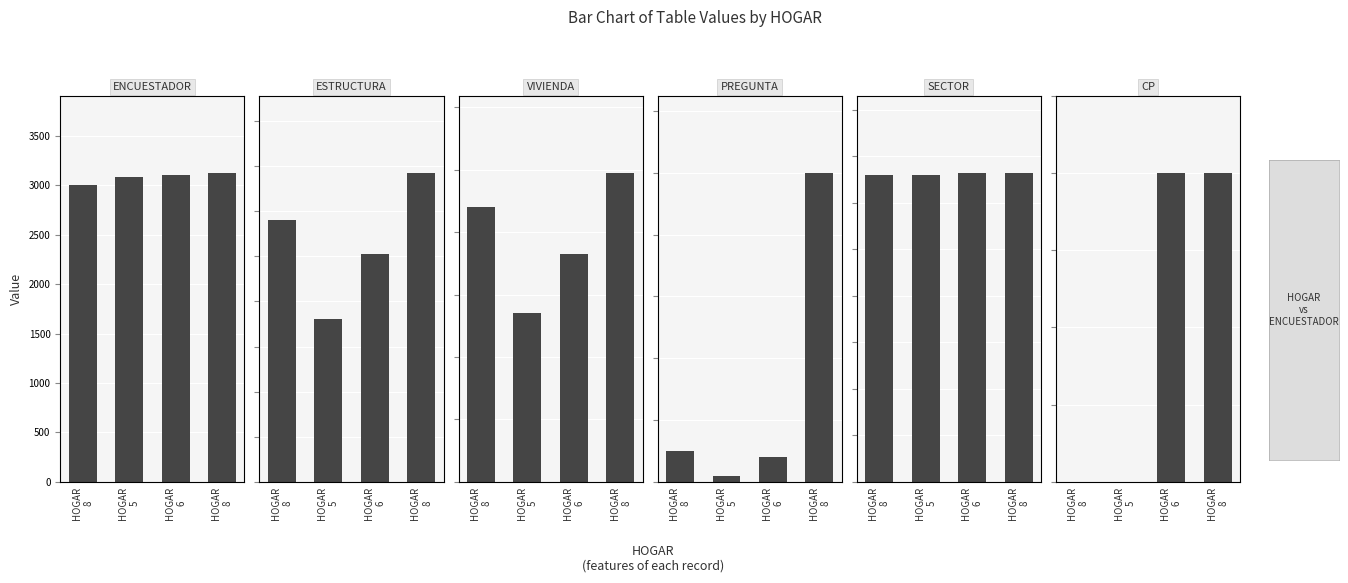

Rank the categories by VIVIENDA value from highest to lowest.

HOGAR
8, HOGAR
8, HOGAR
6, HOGAR
5